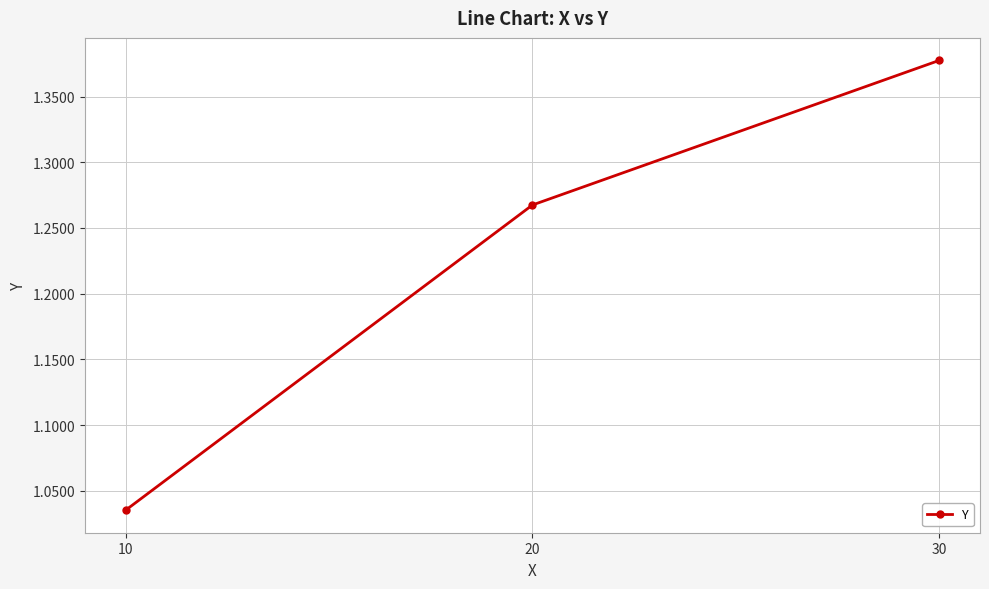

What is the average value?

1.2